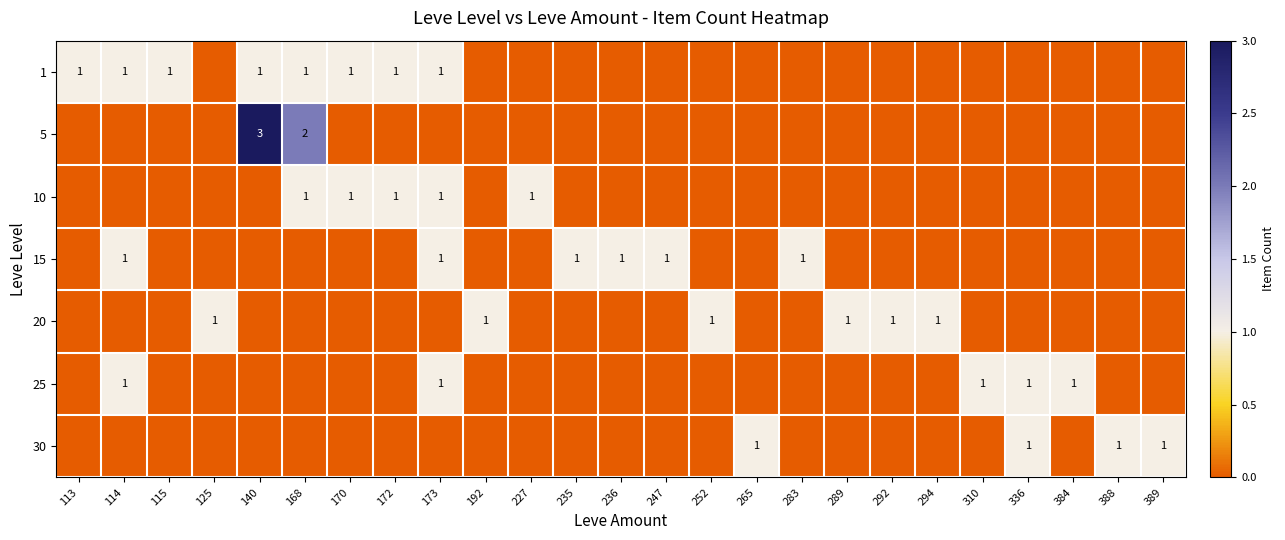

List the series in order of their peak value, highest first.

5, 1, 10, 15, 20, 25, 30